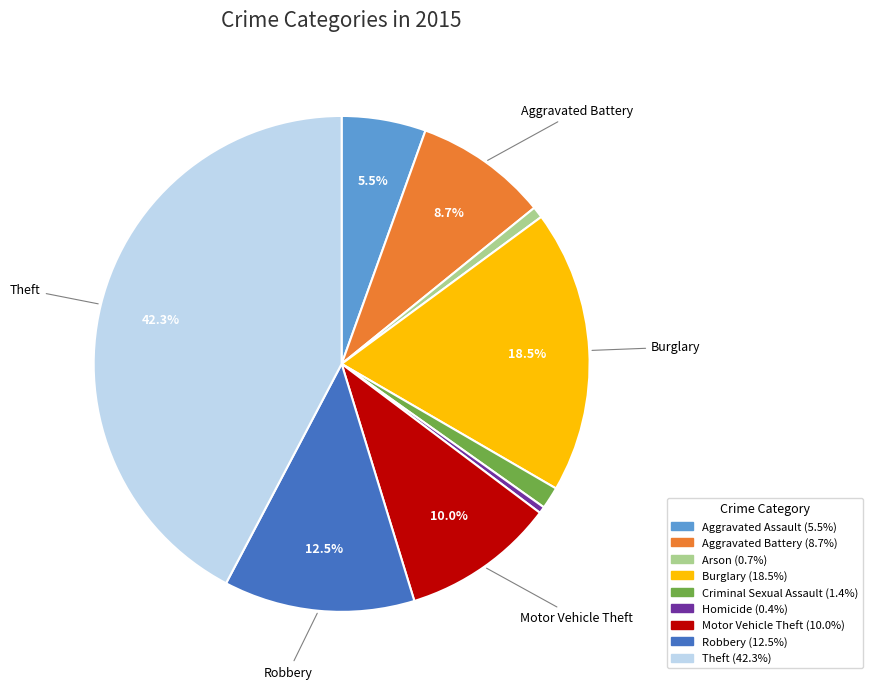

Is there a majority slice in this chart?

No